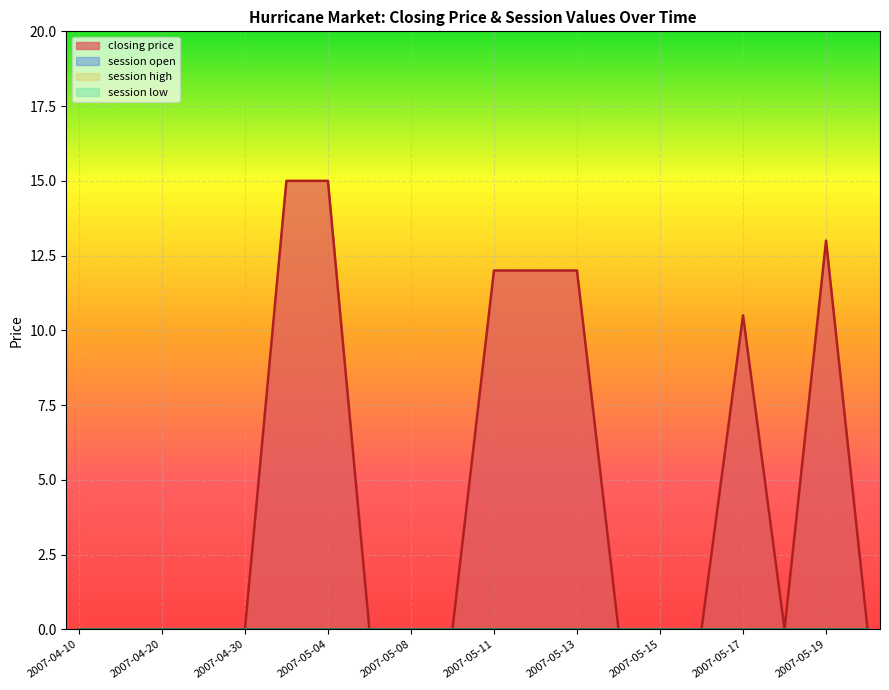

Reading left to right, transcribe all the data shown in this chart.

closing price: 0.0	0.0	0.0	0.0	0.0	15.0	15.0	0.0	0.0	0.0	12.0	12.0	12.0	0.0	0.0	0.0	10.5	0.0	13.0	0.0
session high: 0.0	0.0	0.0	0.0	0.0	0.0	0.0	0.0	0.0	0.0	0.0	0.0	0.0	0.0	0.0	0.0	0.0	0.0	0.0	0.0
session low: 0.0	0.0	0.0	0.0	0.0	0.0	0.0	0.0	0.0	0.0	0.0	0.0	0.0	0.0	0.0	0.0	0.0	0.0	0.0	0.0
session open: 0.0	0.0	0.0	0.0	0.0	0.0	0.0	0.0	0.0	0.0	0.0	0.0	0.0	0.0	0.0	0.0	0.0	0.0	0.0	0.0